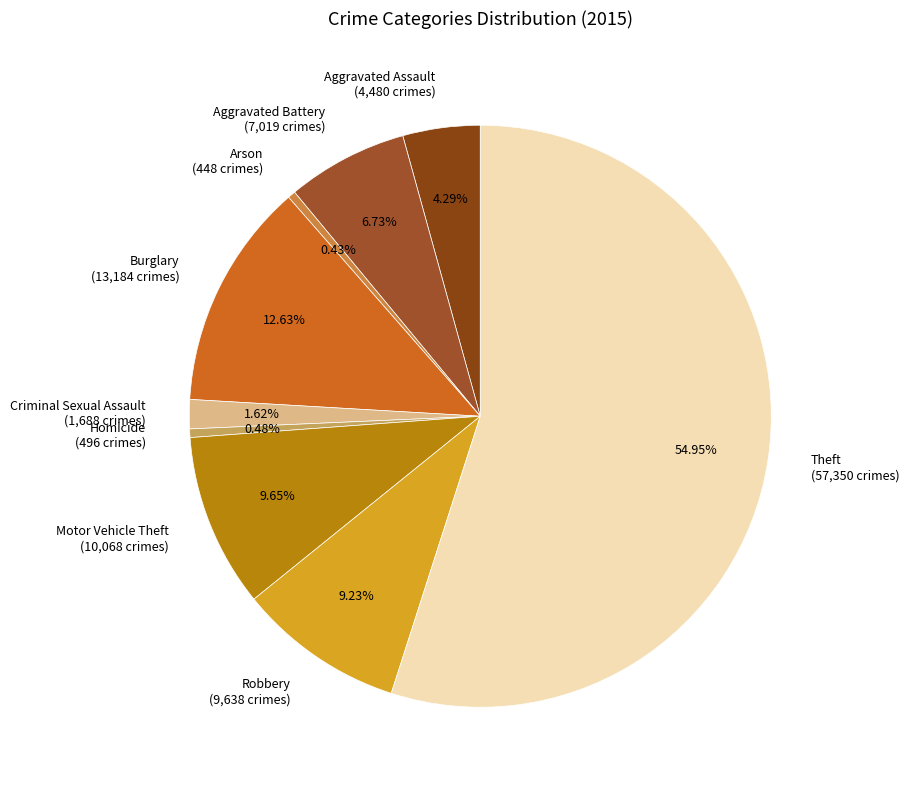

Does Theft account for over 50% of the chart?

Yes